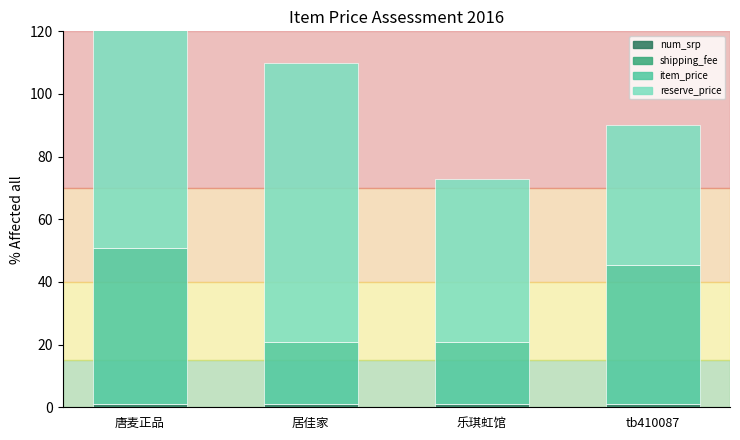

List the labels in order of num_srp value, largest first.

唐麦正品, 居佳家, 乐琪虹馆, tb410087